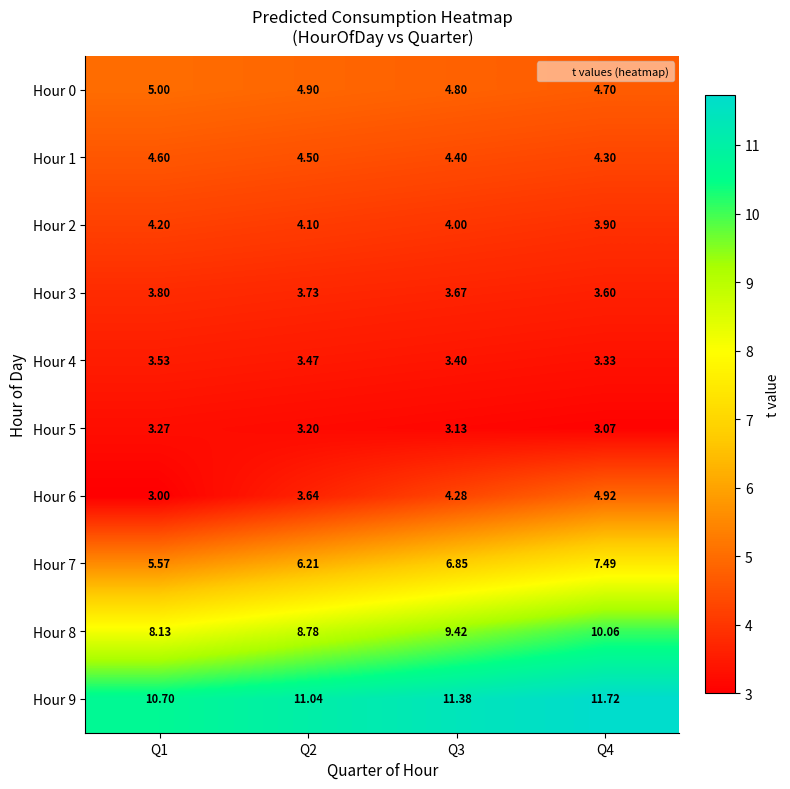

How many values in the Hour 2 series are below 4?

1